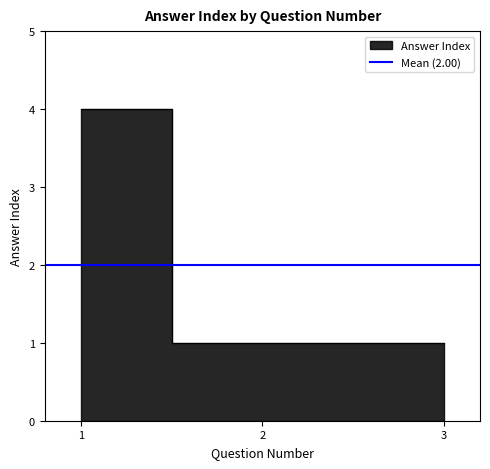

What is the maximum value shown in the chart?

4